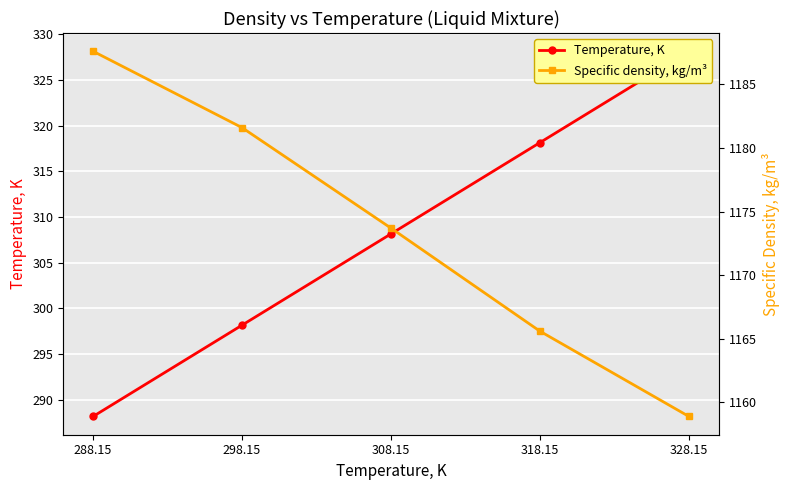

Reading left to right, what are all the values shown in this chart?

Temperature, K: 288.15=288.1	298.15=298.1	308.15=308.1	318.15=318.1	328.15=328.1
Specific density, kg/m³: 288.15=1187.6	298.15=1181.6	308.15=1173.7	318.15=1165.6	328.15=1158.9